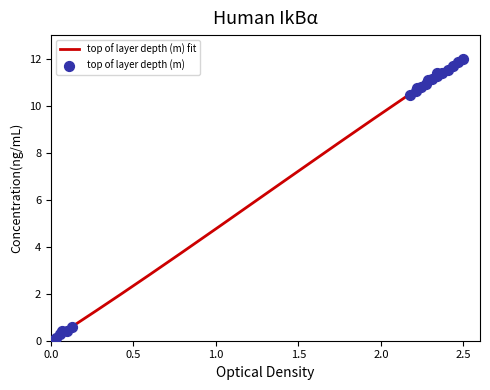

Which has a higher value, 17 or 10?

17